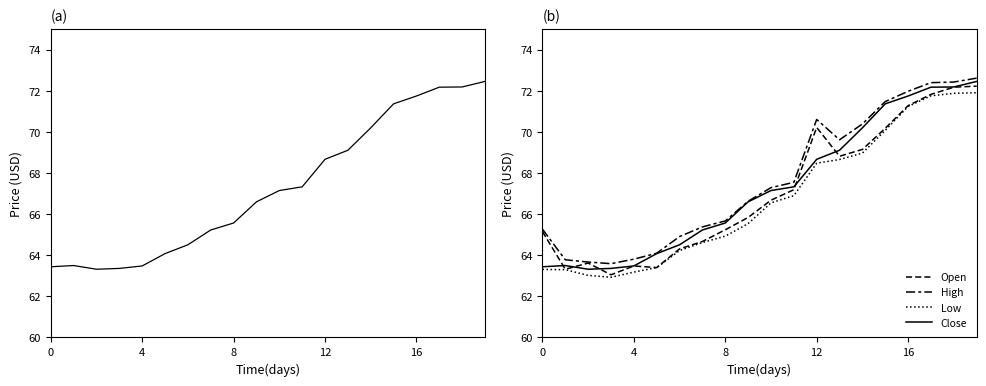

What is the difference between the highest and lowest values at 18?

0.6